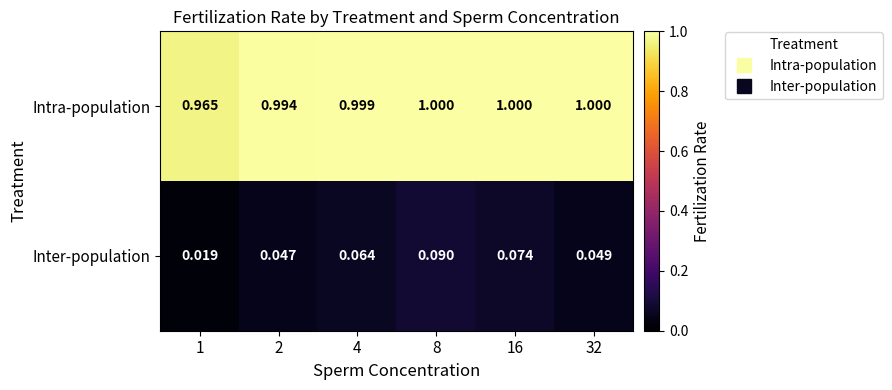

Rank the series at 2 from lowest to highest value.

Inter-population, Intra-population